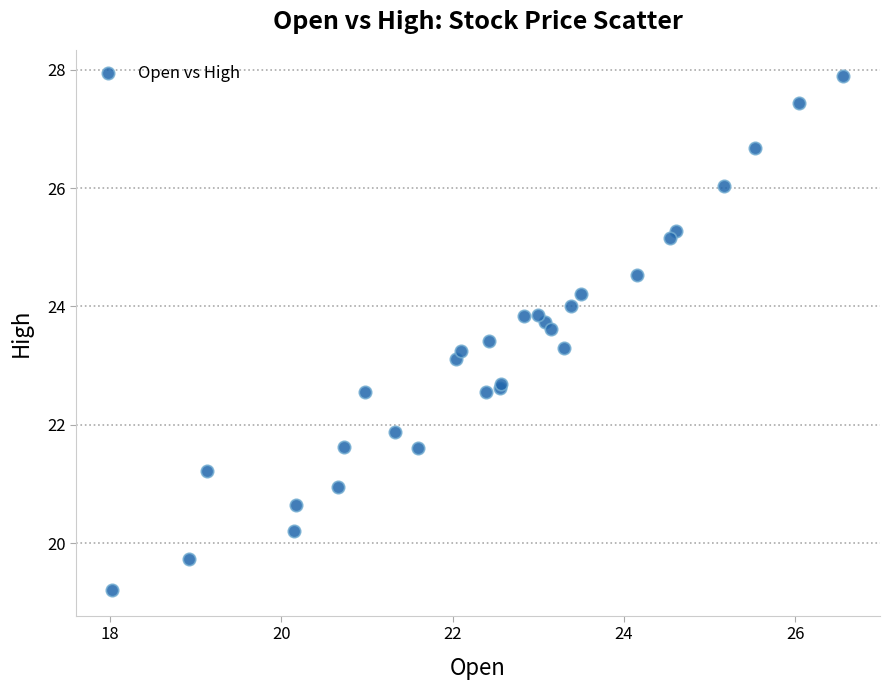

What Y value in the scatter plot is closest to 23?

23.1